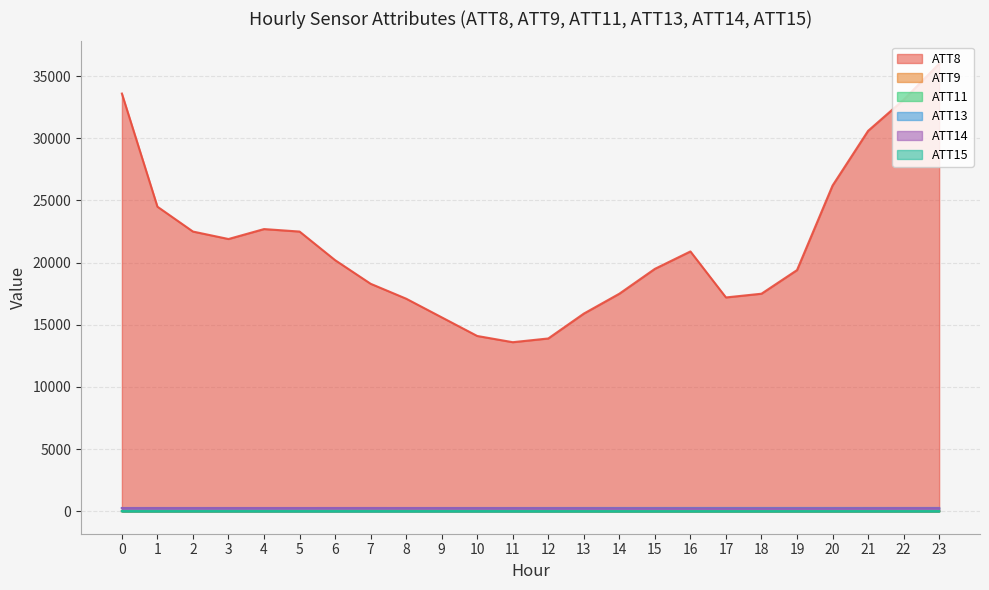

How many data points in ATT14 are above 251?

12